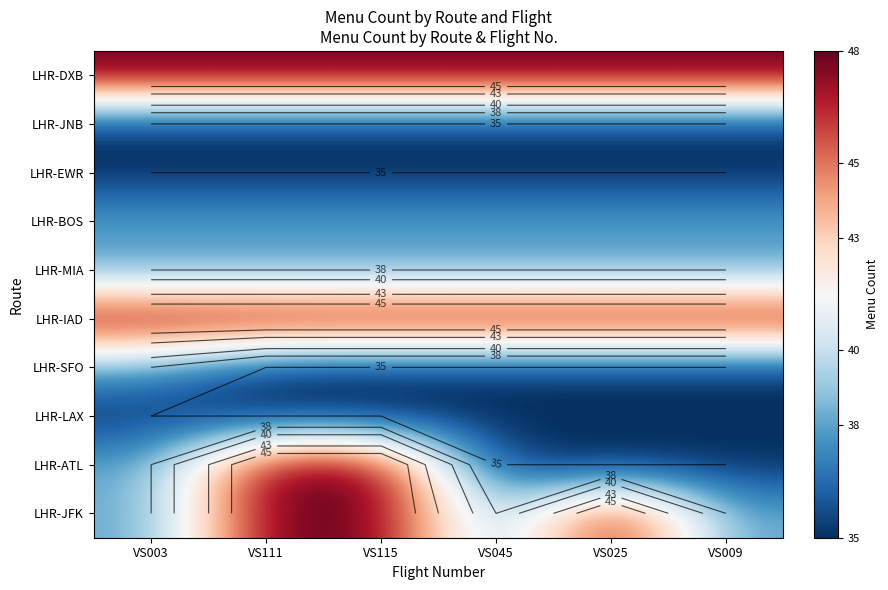

Rank the categories by LHR-EWR value from highest to lowest.

VS003, VS111, VS115, VS045, VS025, VS009